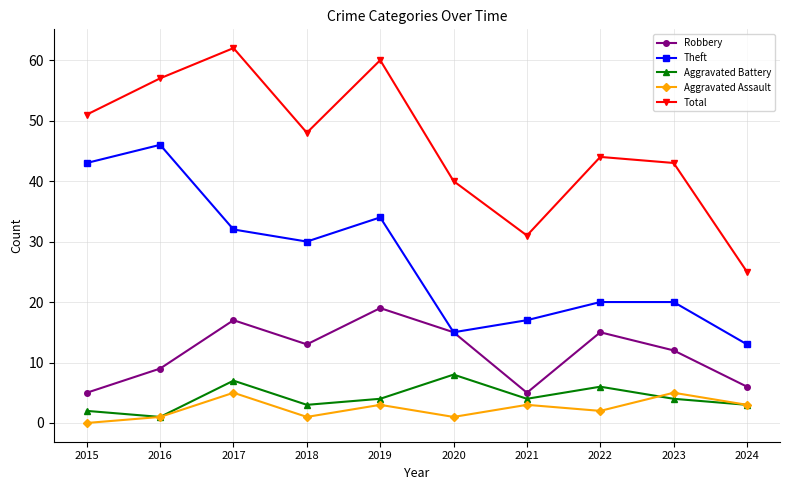

Reading right to left, what are all the values shown in this chart?

Robbery: 6	12	15	5	15	19	13	17	9	5
Theft: 13	20	20	17	15	34	30	32	46	43
Aggravated Battery: 3	4	6	4	8	4	3	7	1	2
Aggravated Assault: 3	5	2	3	1	3	1	5	1	0
Total: 25	43	44	31	40	60	48	62	57	51